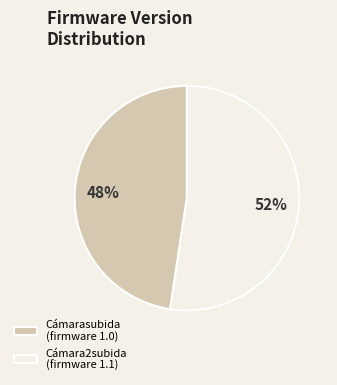

Combined, do Cámarasubida (firmware 1.0) and Cámara2subida (firmware 1.1) account for over 50%?

Yes